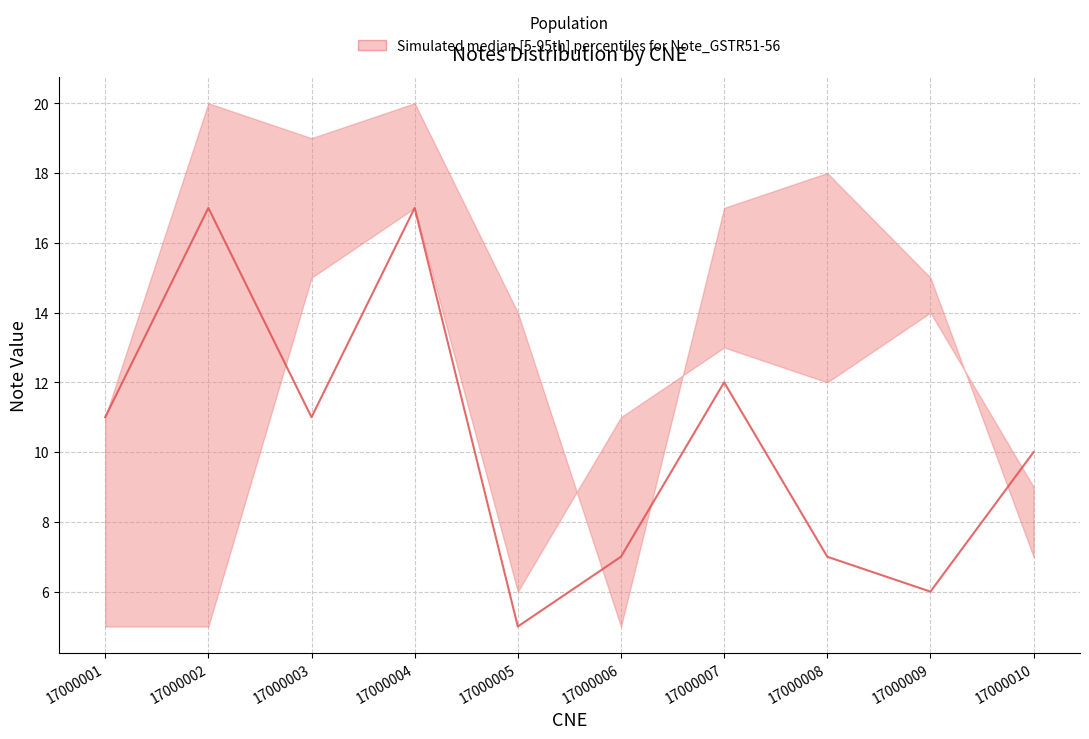

What is the difference between the values at 17000004 and 17000006?

10